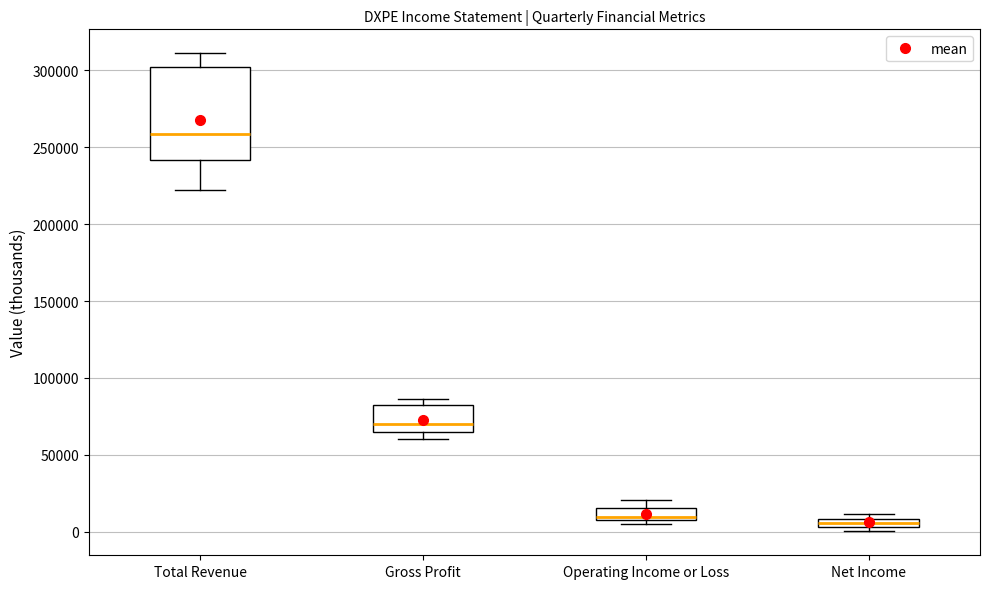

Which box is the tallest, from its lower edge to its upper edge?

Total Revenue